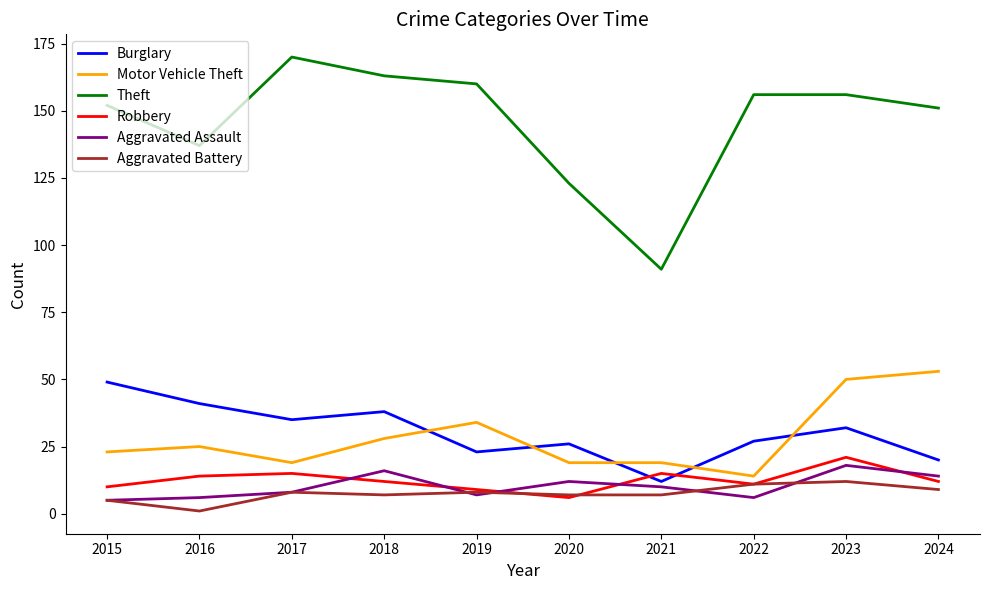

List the series in order of their peak value, highest first.

Theft, Motor Vehicle Theft, Burglary, Robbery, Aggravated Assault, Aggravated Battery